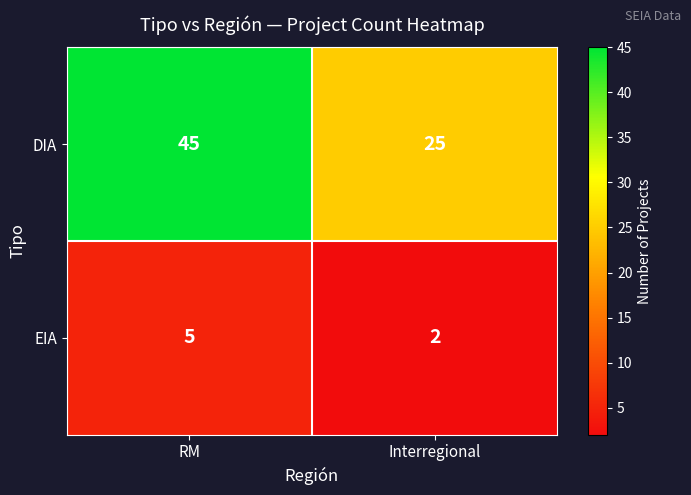

At which category does the chart reach its minimum across all series?

Interregional